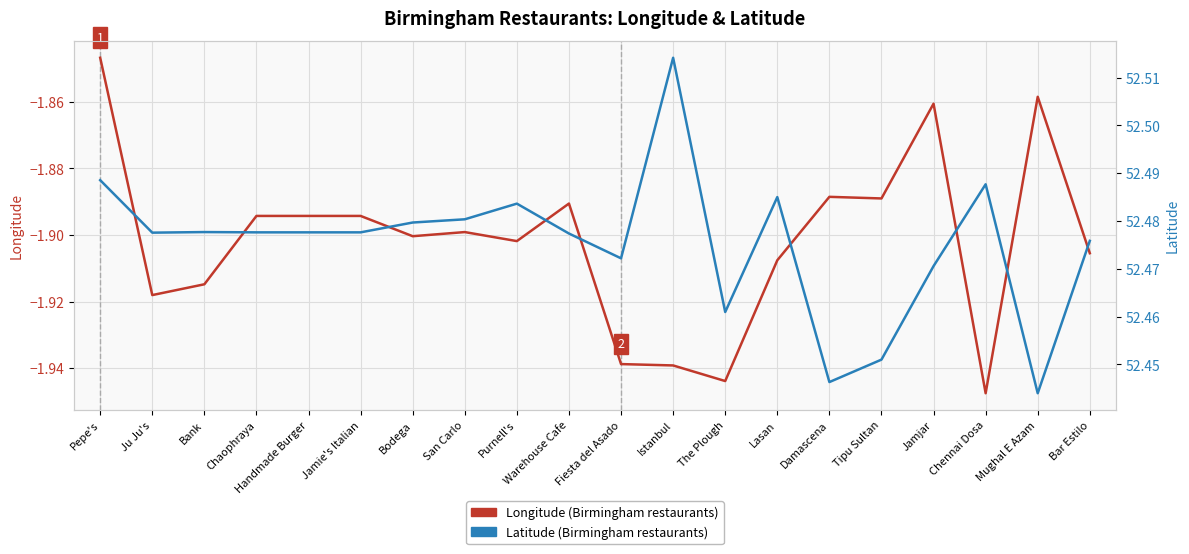

The Latitude series shows 73.6 at Bar Estilo. True or false?

False